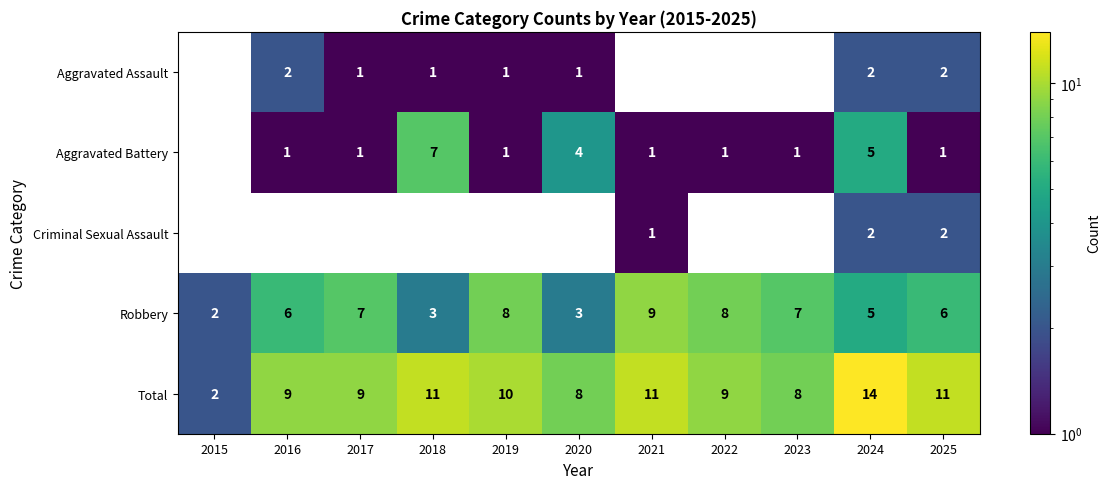

What is the difference between the maximum and second lowest values in the Total series?

6